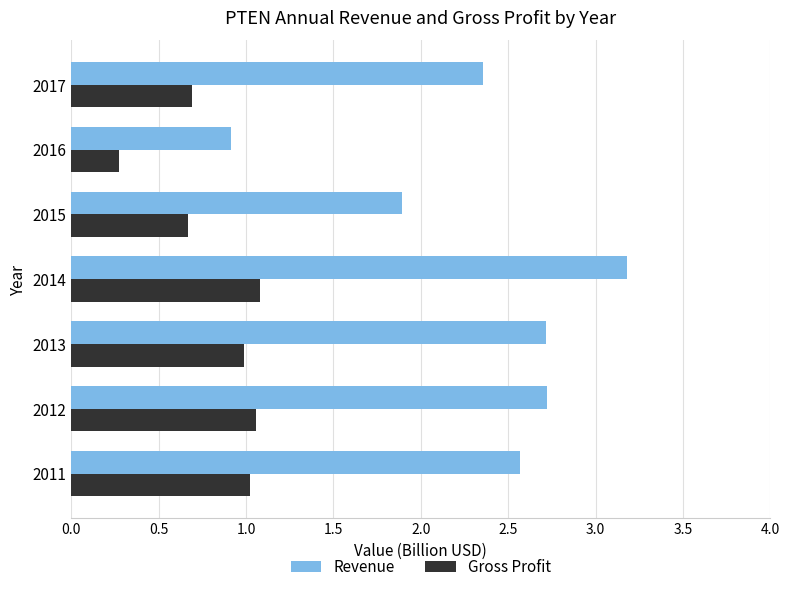

Is it true that Revenue equals 0.8 at 2017?

False